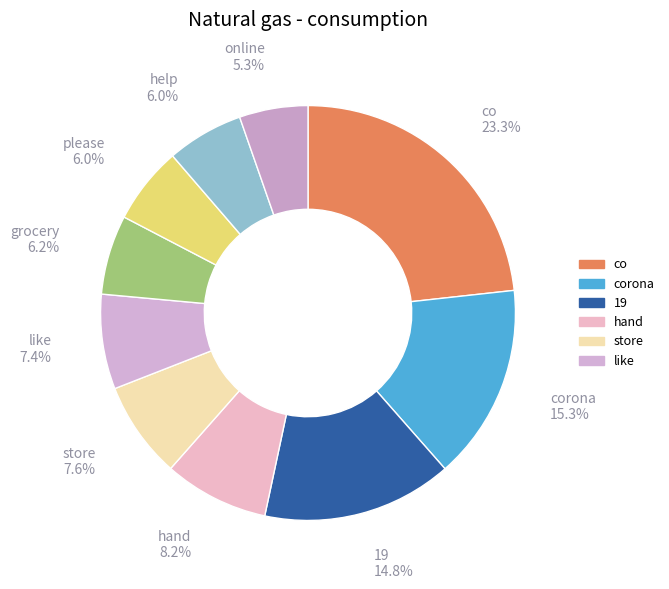

Does 19 account for over 50% of the chart?

No